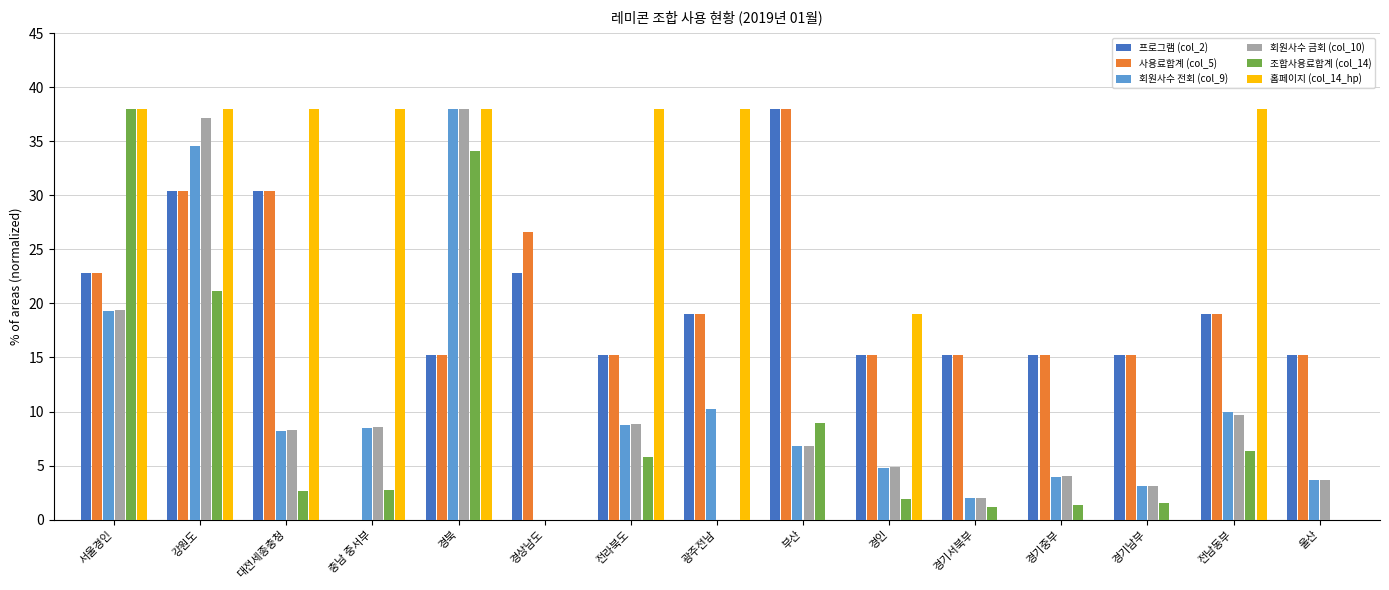

What is the total value across all series at 경인?

61.0